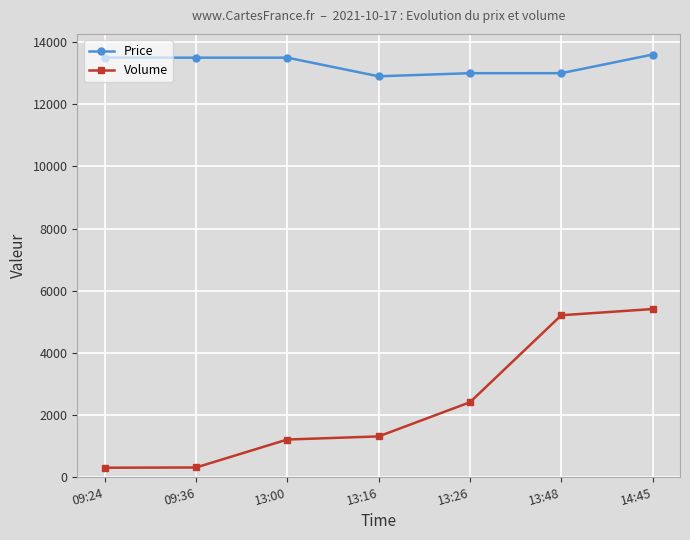

True or false: Price and Volume intersect in this chart.

False